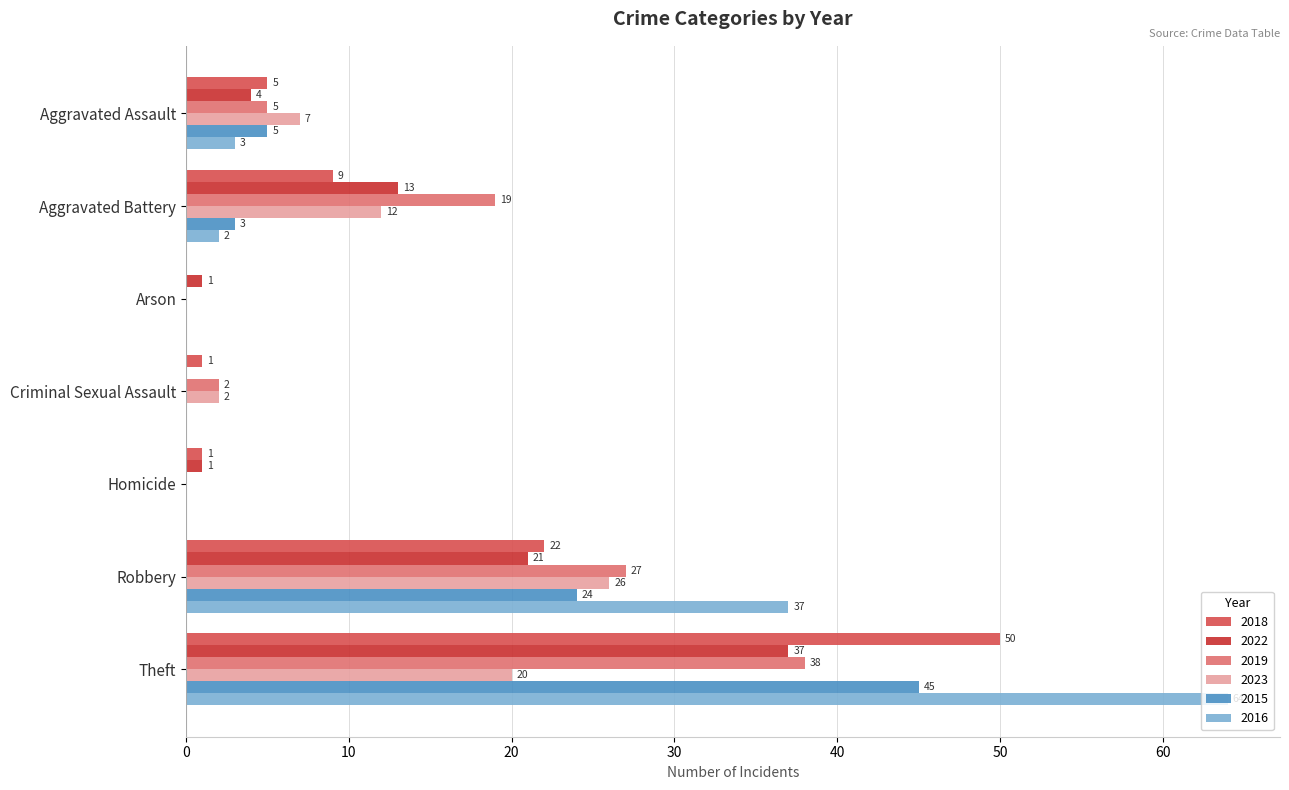

At which label is 2022 closest to 18?

Robbery